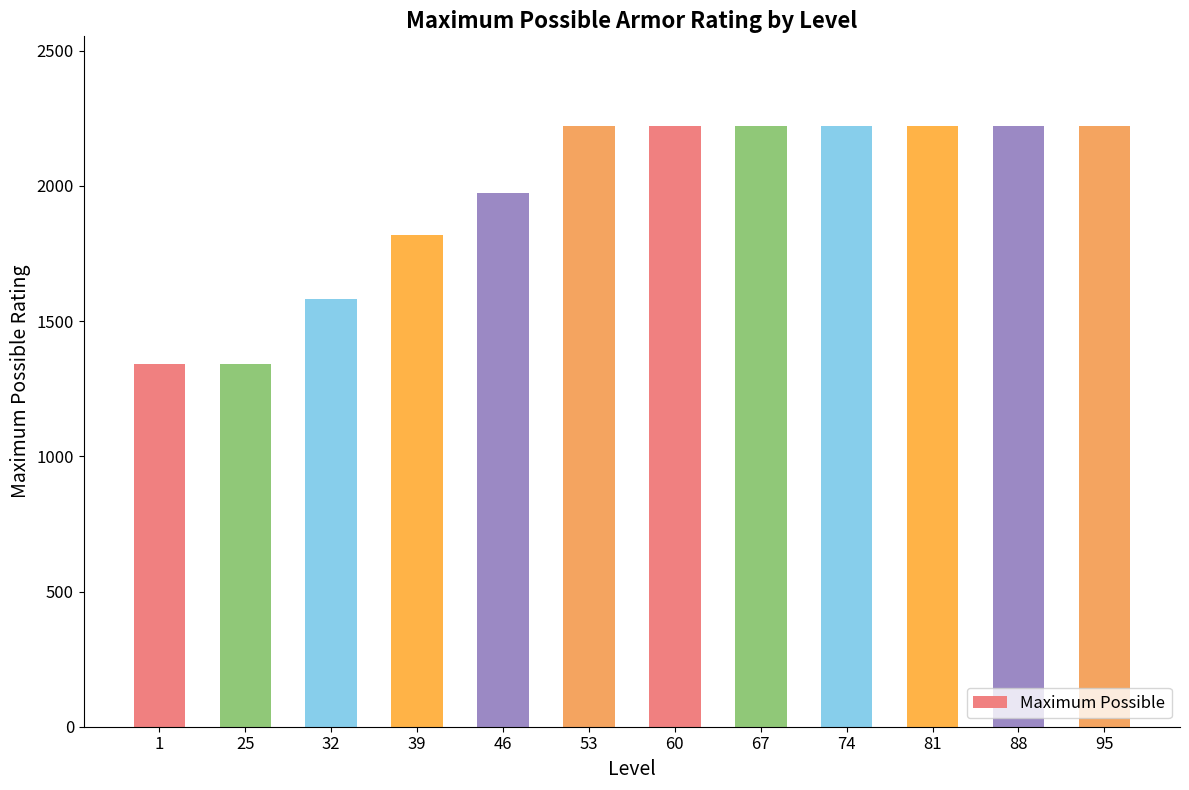

What is the change in value from 25 to 60?

+880